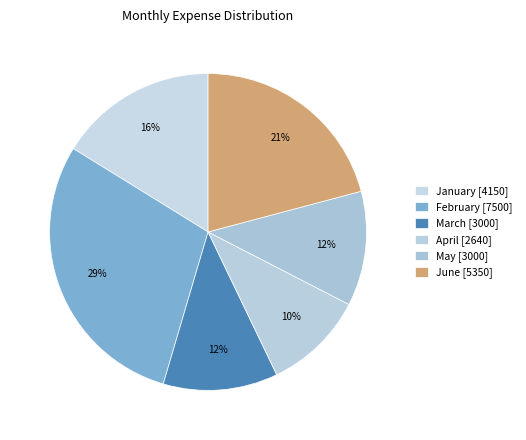

What is the change in value from April to June?

+2710